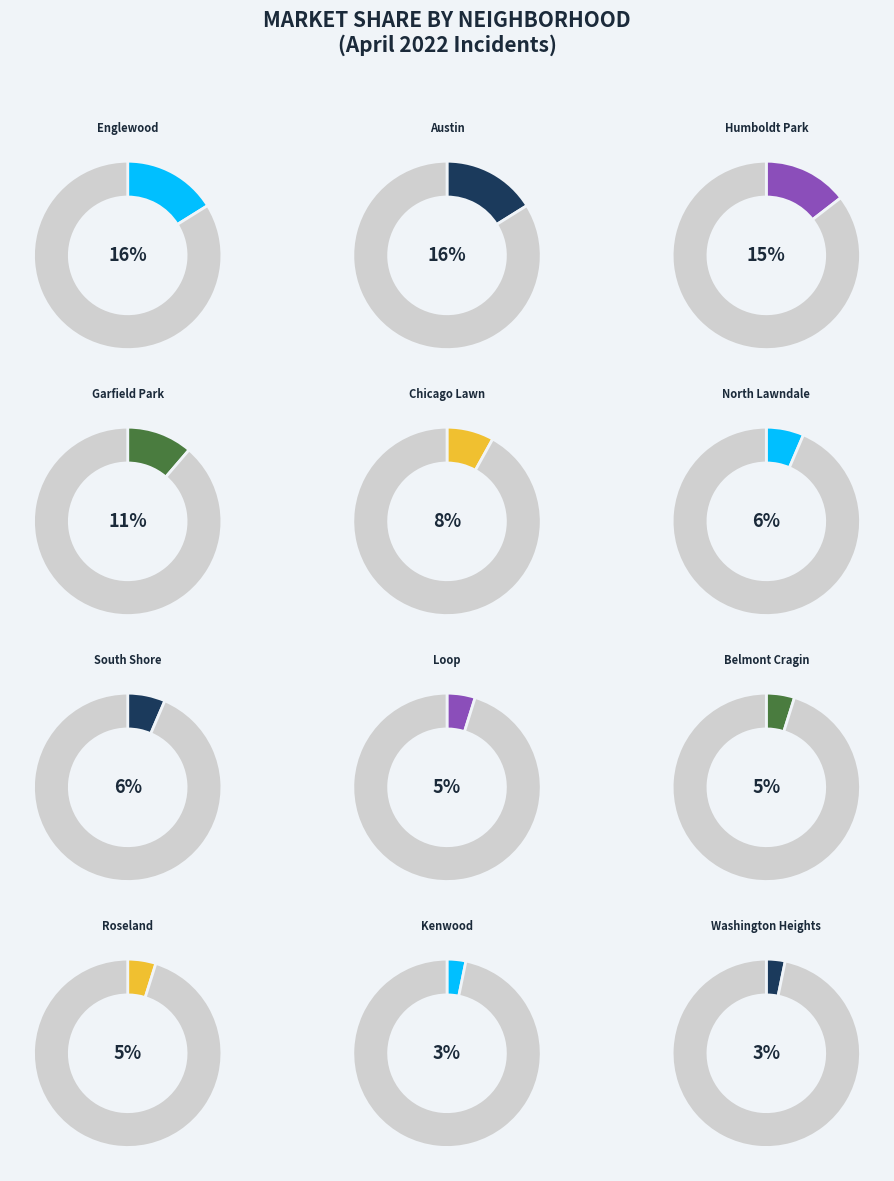

To the nearest percent, what portion does South Shore represent?

6%